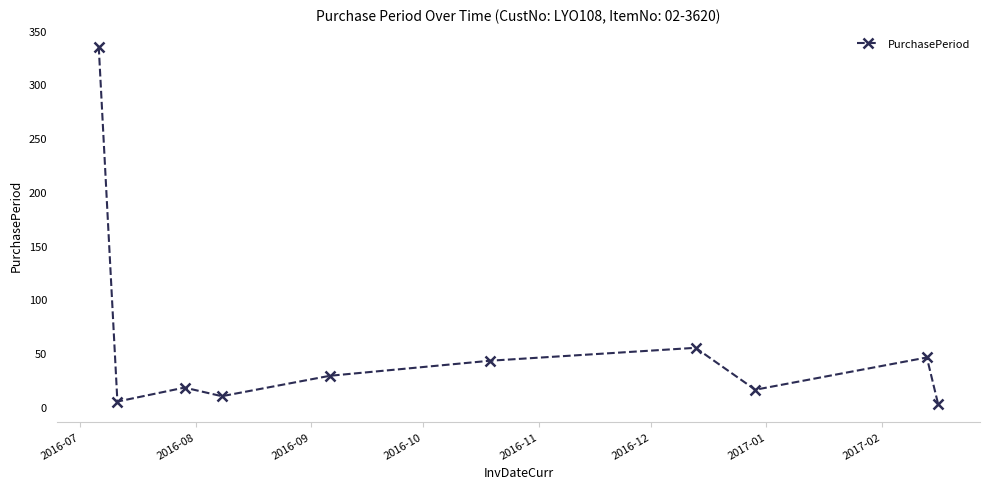

What is the difference between the second highest and minimum values?

52